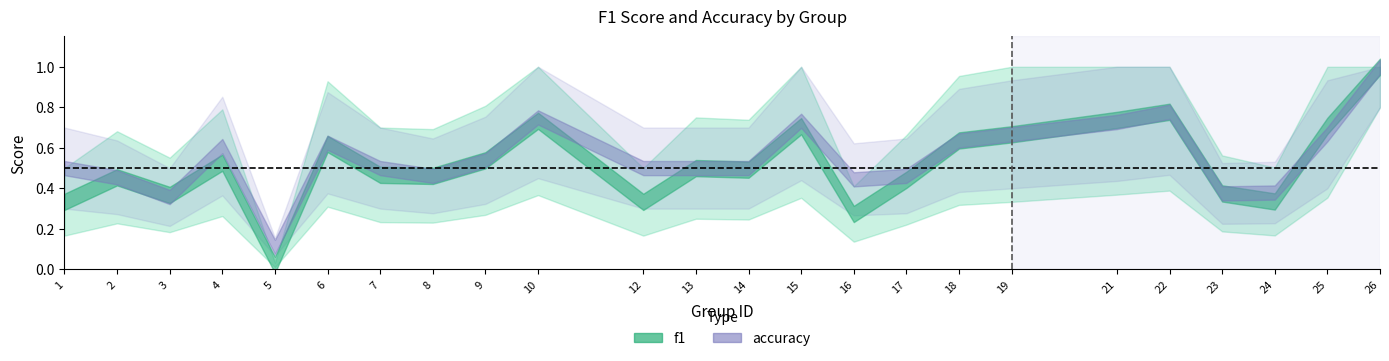

What is the sum of all f1 values?

12.5